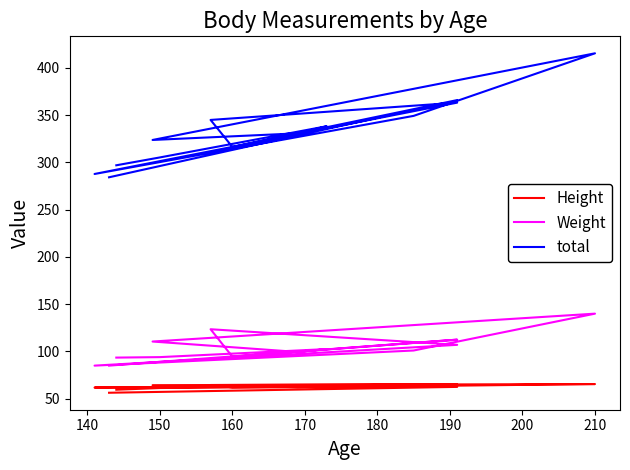

Which series has the widest spread of values?

total